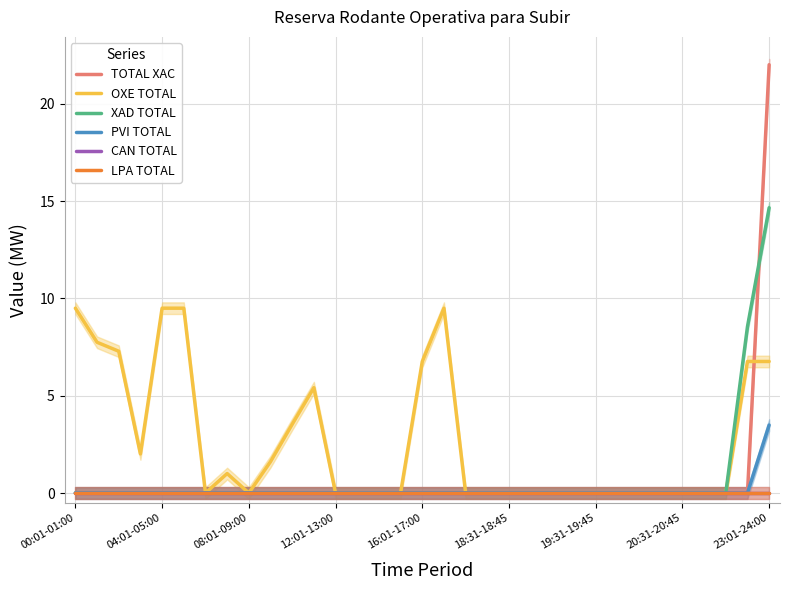

Count the number of categories in the chart.

33